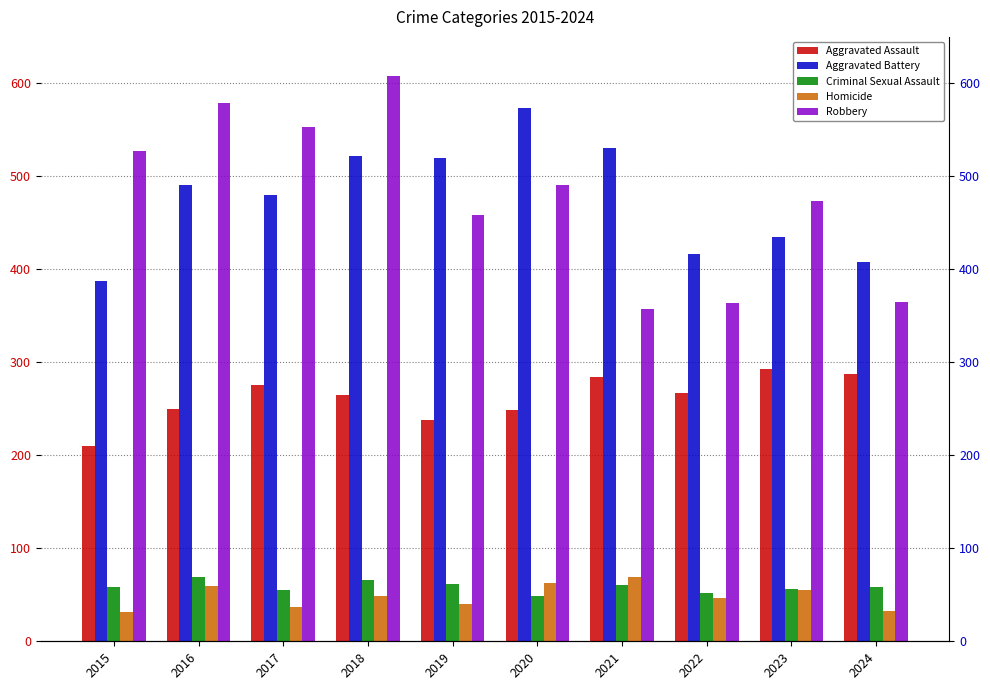

At which category does the chart reach its minimum across all series?

2015